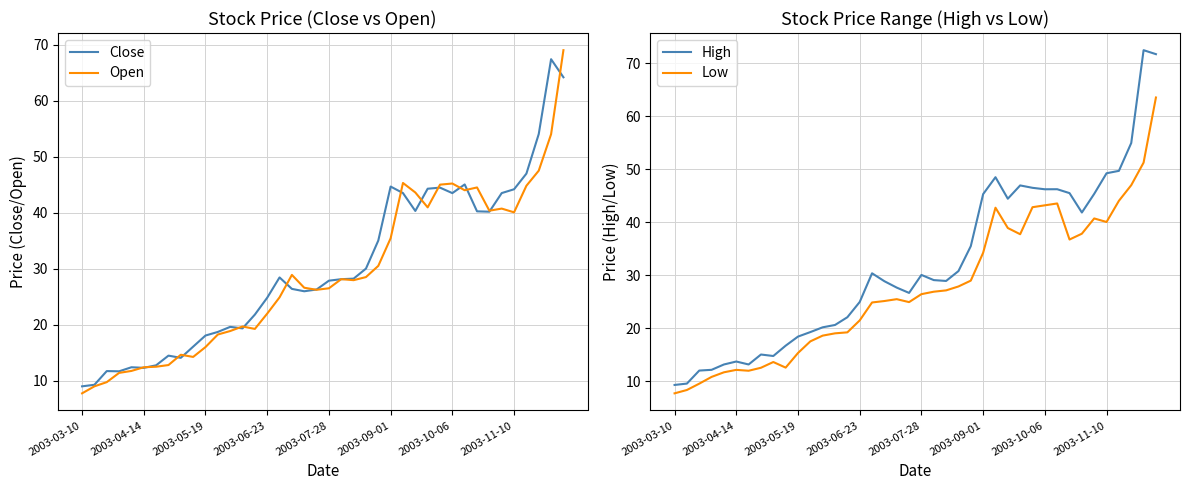

Which series has the widest spread of values?

High